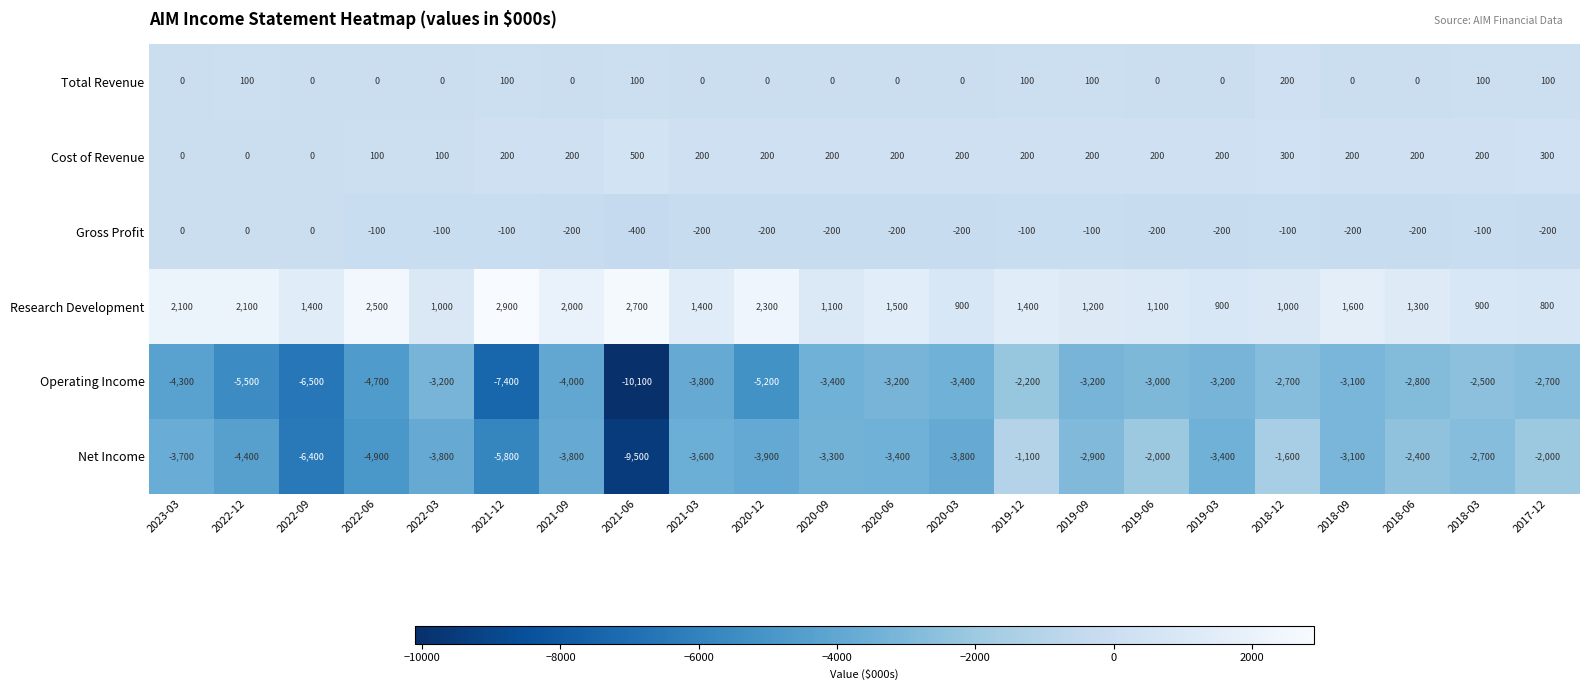

The Operating Income series shows -3406 at 2018-03. True or false?

False